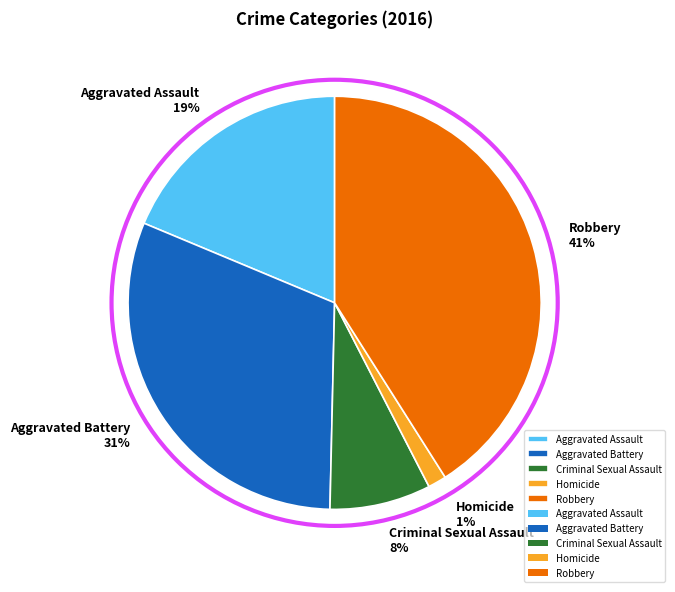

To the nearest percent, what is the average slice percentage?

20%